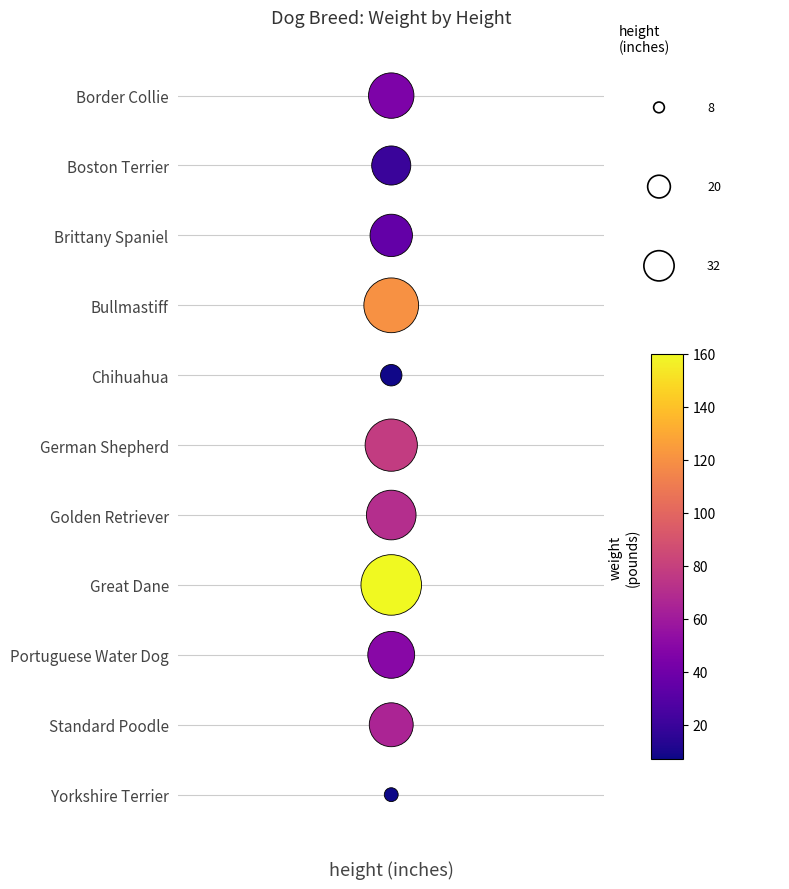

True or false: the data shows 8 at height (inches).

False